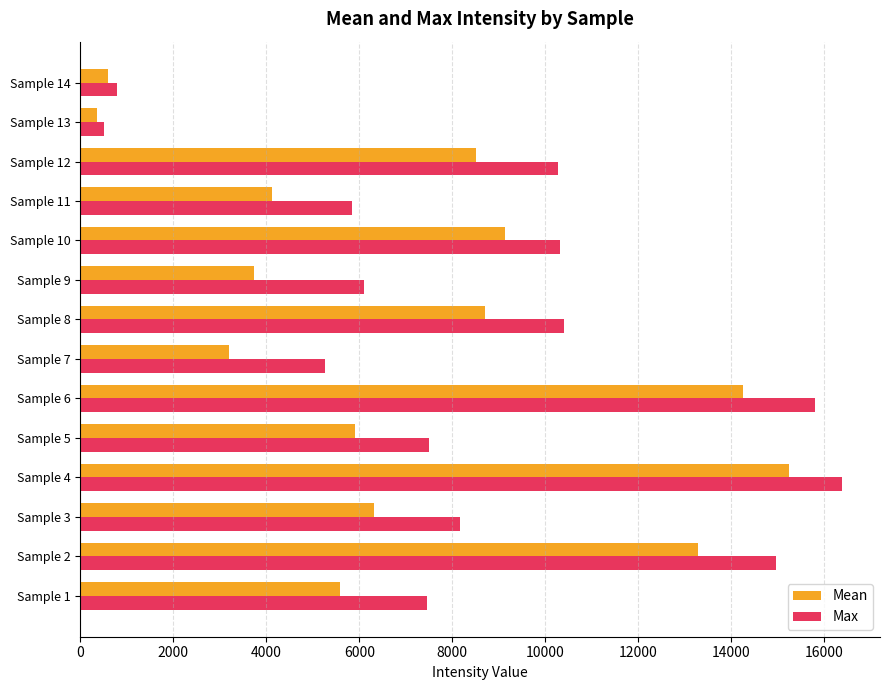

Which series has the widest spread of values?

Max